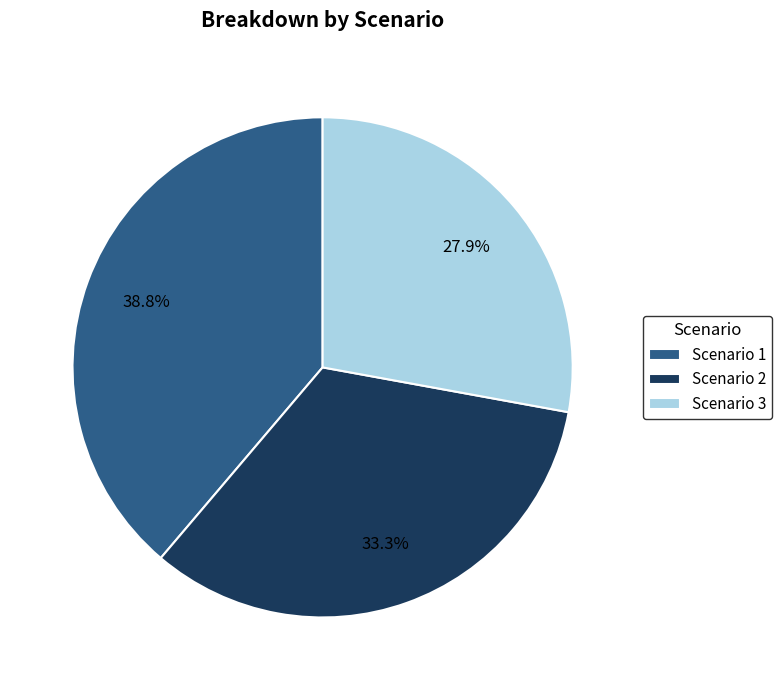

How many slices are in this pie chart?

3